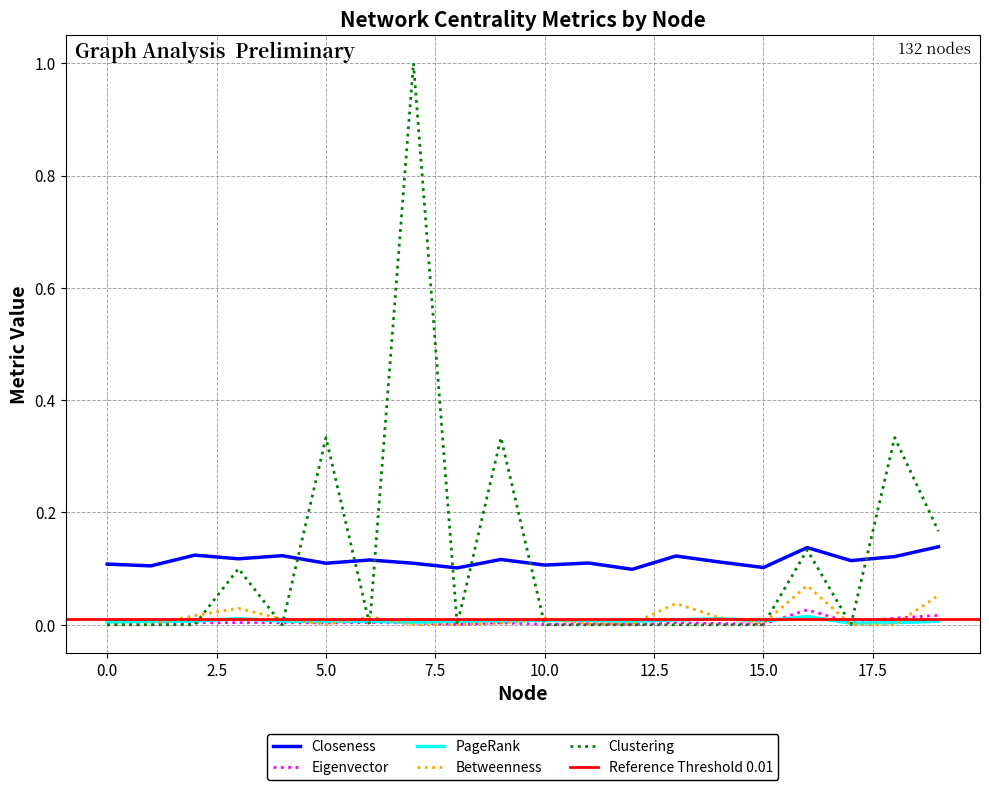

What is the maximum value for Clustering?

1.0